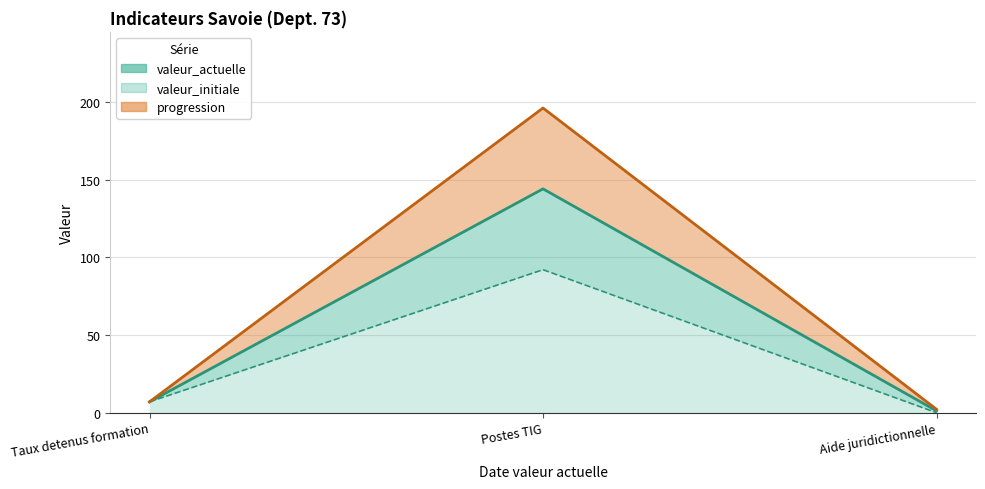

Is the value of progression at Taux detenus formation greater than the value of valeur_actuelle at Postes TIG?

No